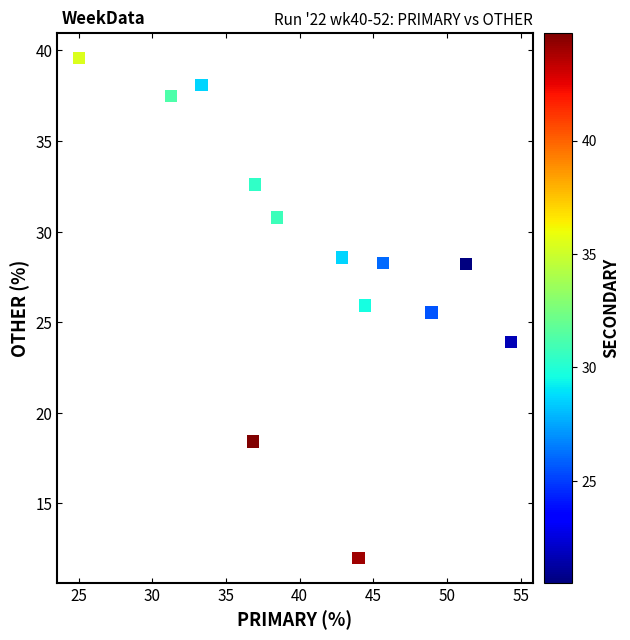

What Y value in the scatter plot is closest to 25?

25.5